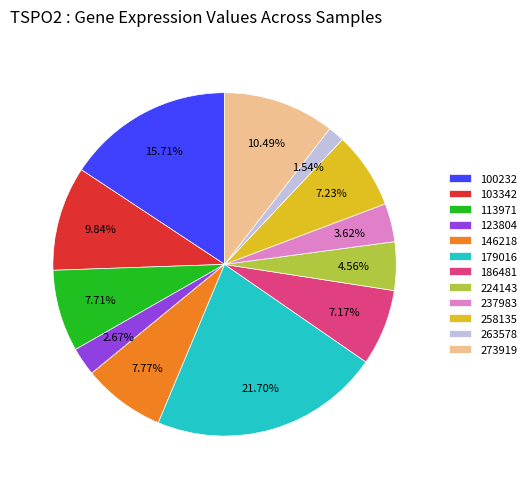

Is 224143 the majority of the pie?

No